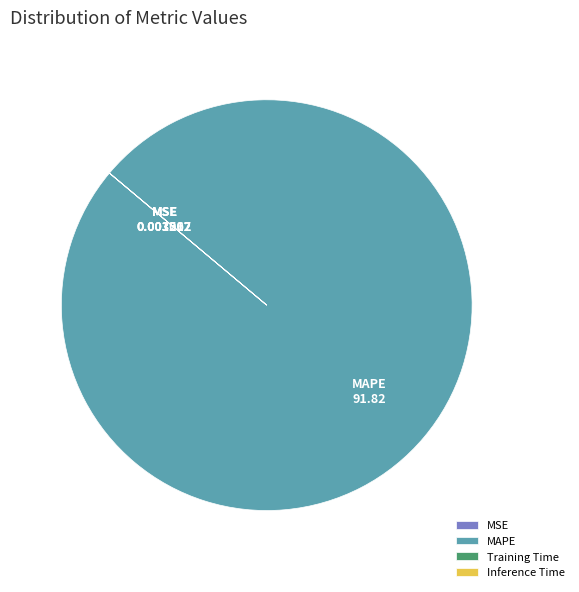

Which slice represents more than half of the pie?

MAPE